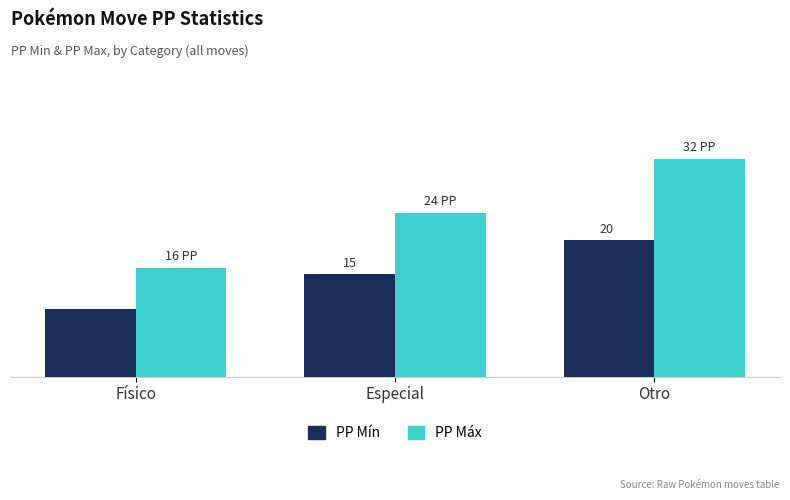

Rank the series at Otro from lowest to highest value.

PP Mín, PP Máx